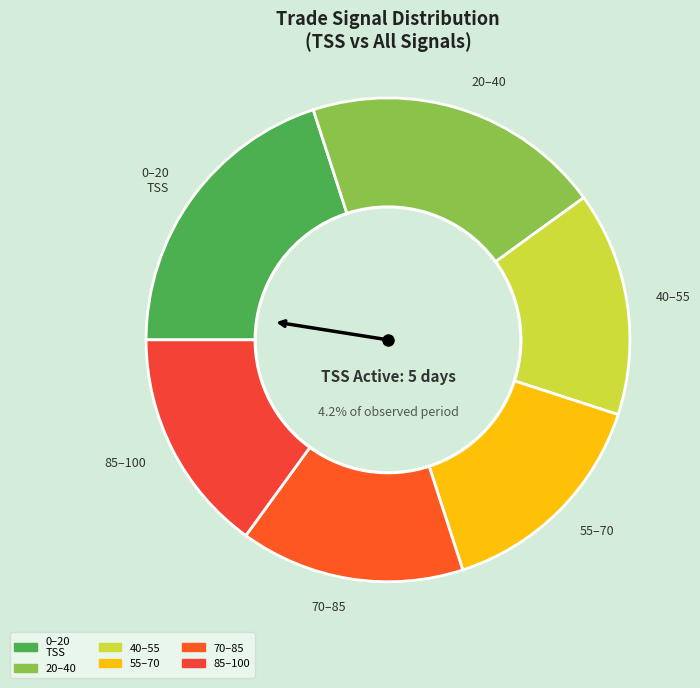

Is PBM the majority of the pie?

No